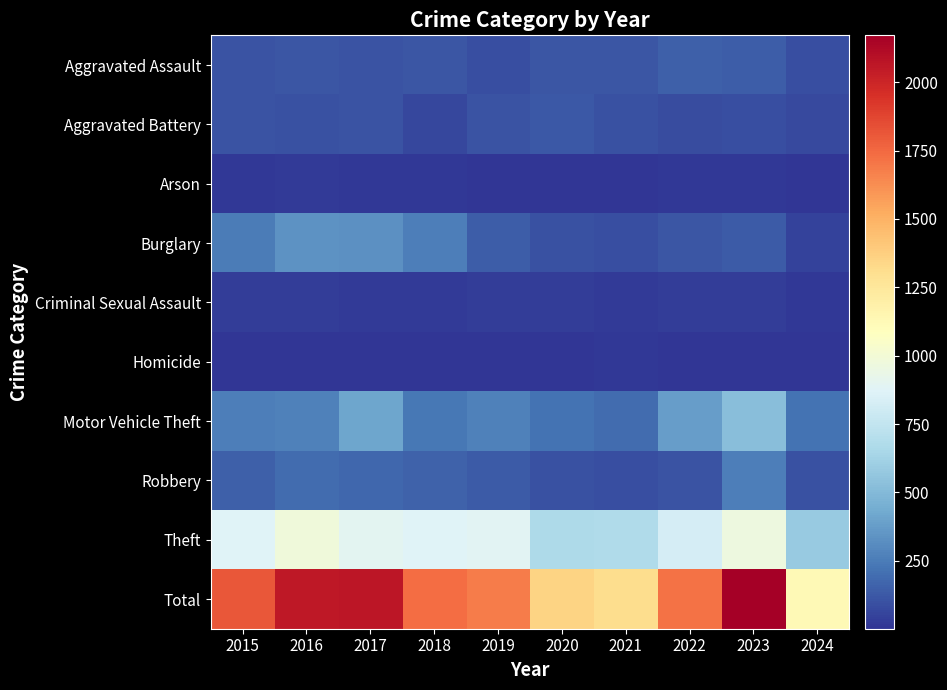

Between 2021 and 2024, which series saw the biggest shift?

Total